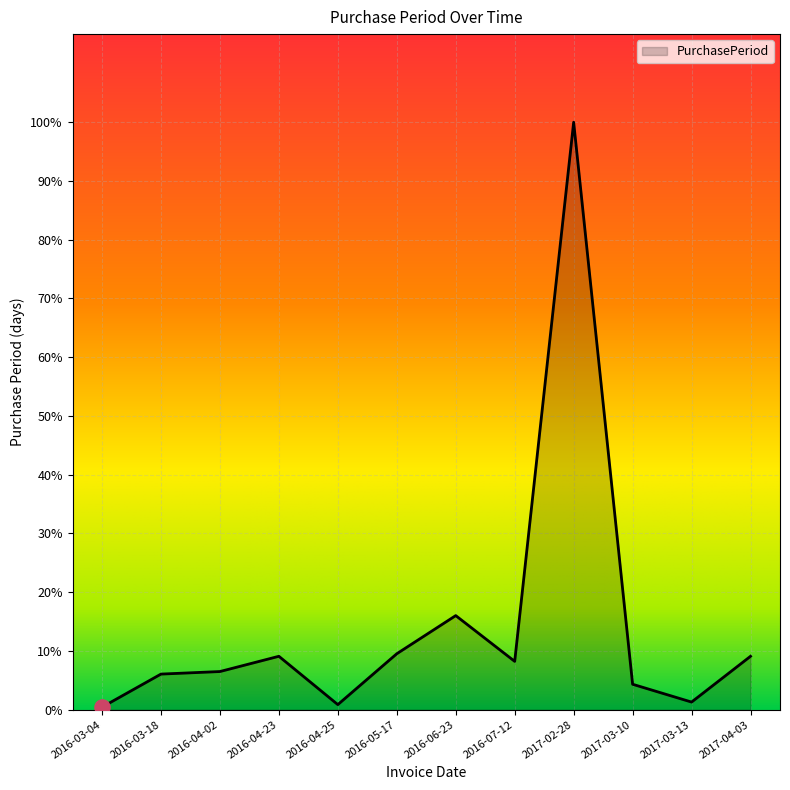

Approximately how many times larger is the value at 2017-02-28 compared to 2016-03-18?

16.5